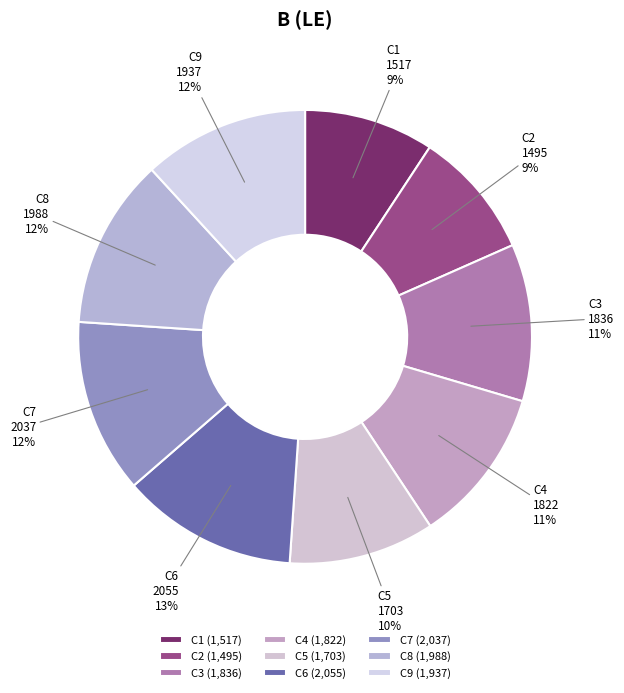

Do C6 and C8 together represent more than half of the pie?

No